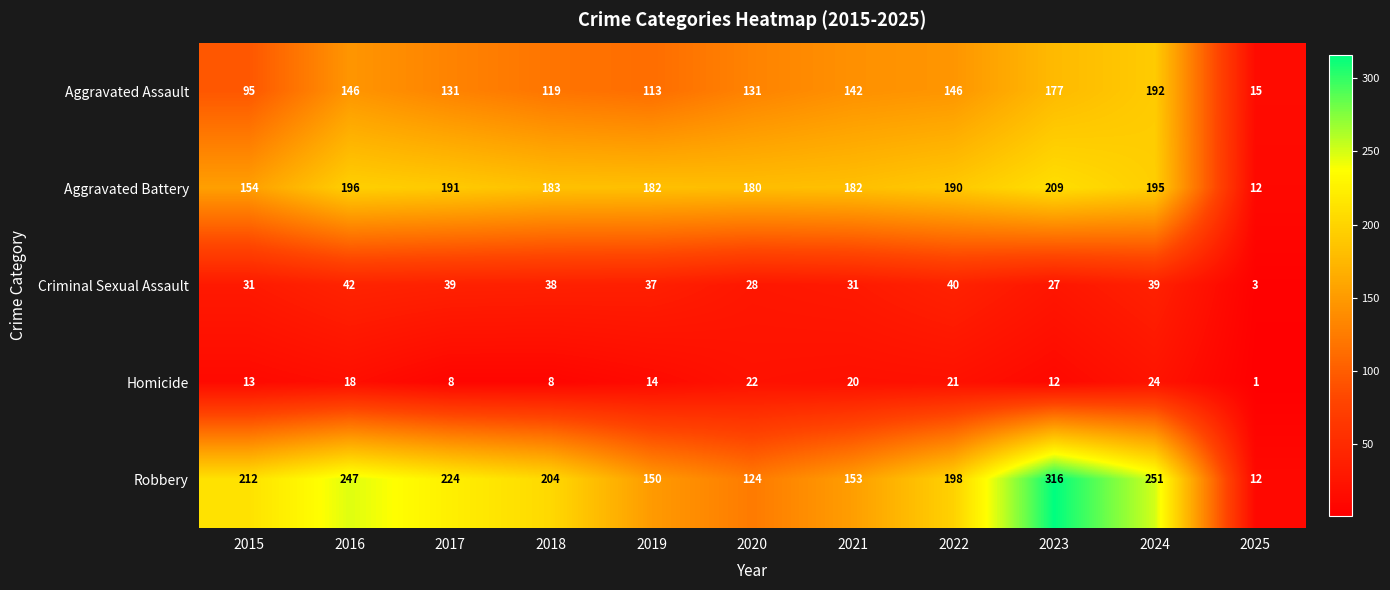

At 2020, list the series in order from smallest to largest.

Homicide, Criminal Sexual Assault, Robbery, Aggravated Assault, Aggravated Battery